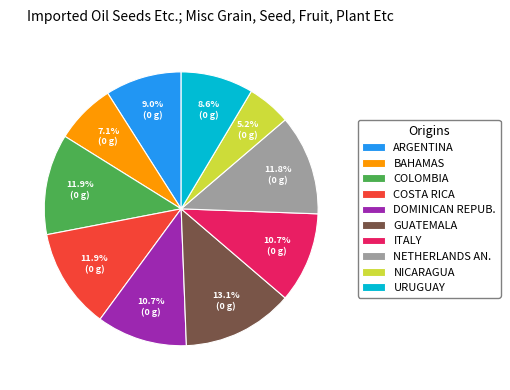

Between COSTA RICA and BAHAMAS, which is larger?

COSTA RICA